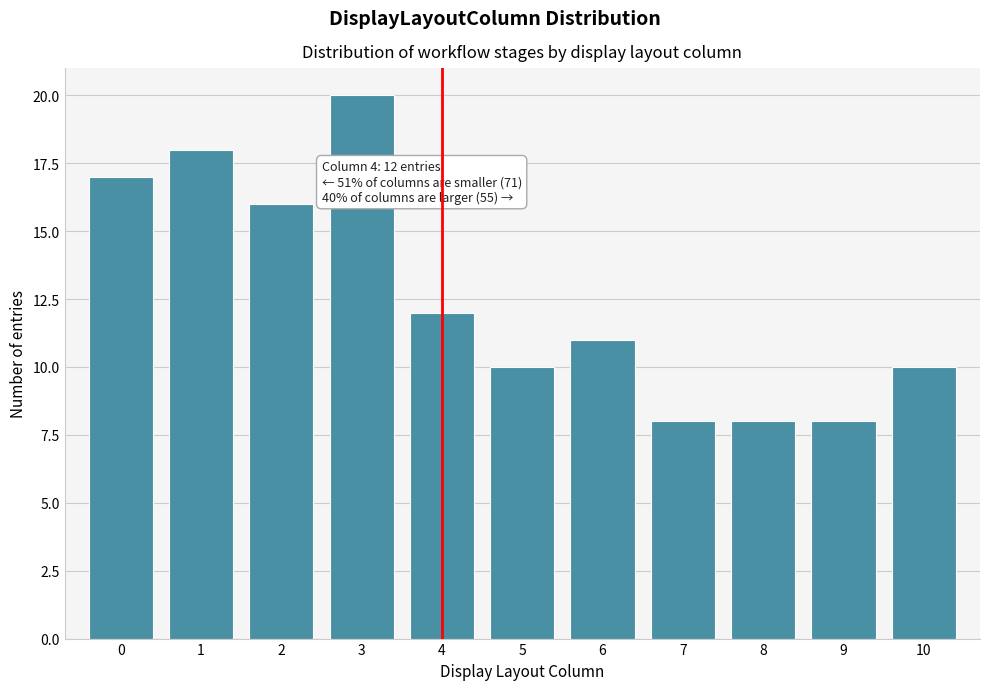

Reading right to left, extract all data points from this chart.

10=10	9=8	8=8	7=8	6=11	5=10	4=12	3=20	2=16	1=18	0=17